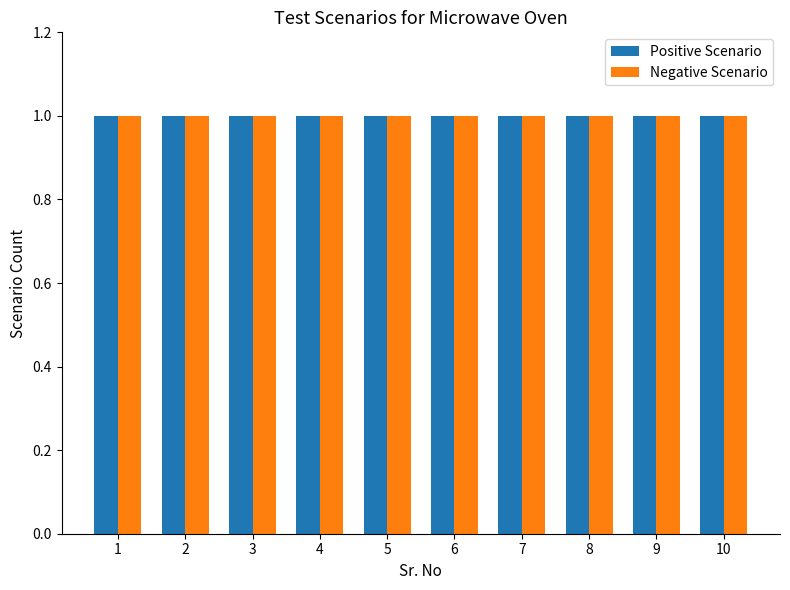

Which series has the largest range (max minus min)?

Positive Scenario